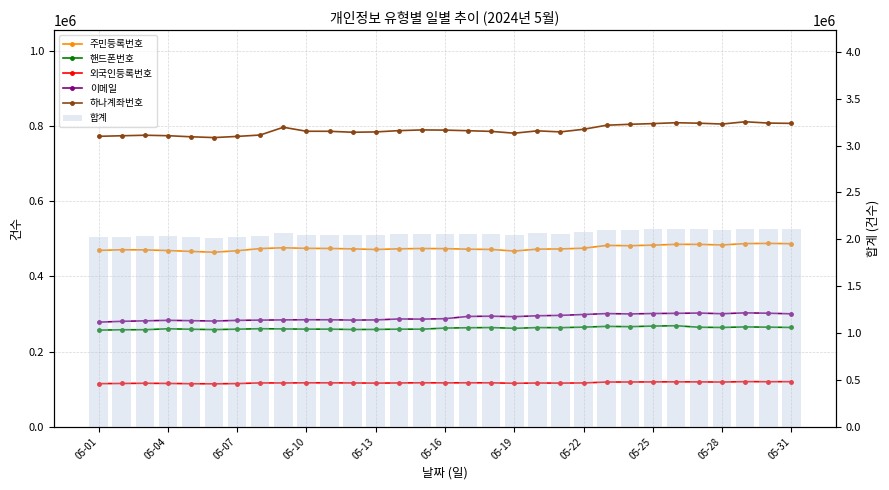

What are all the series names shown in the legend?

주민등록번호, 핸드폰번호, 외국인등록번호, 이메일, 하나계좌번호, 합계